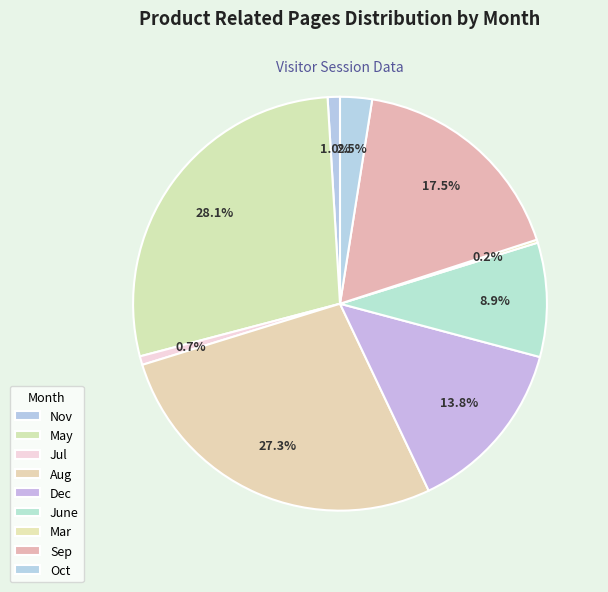

What portion of the pie excludes June?

91.1%